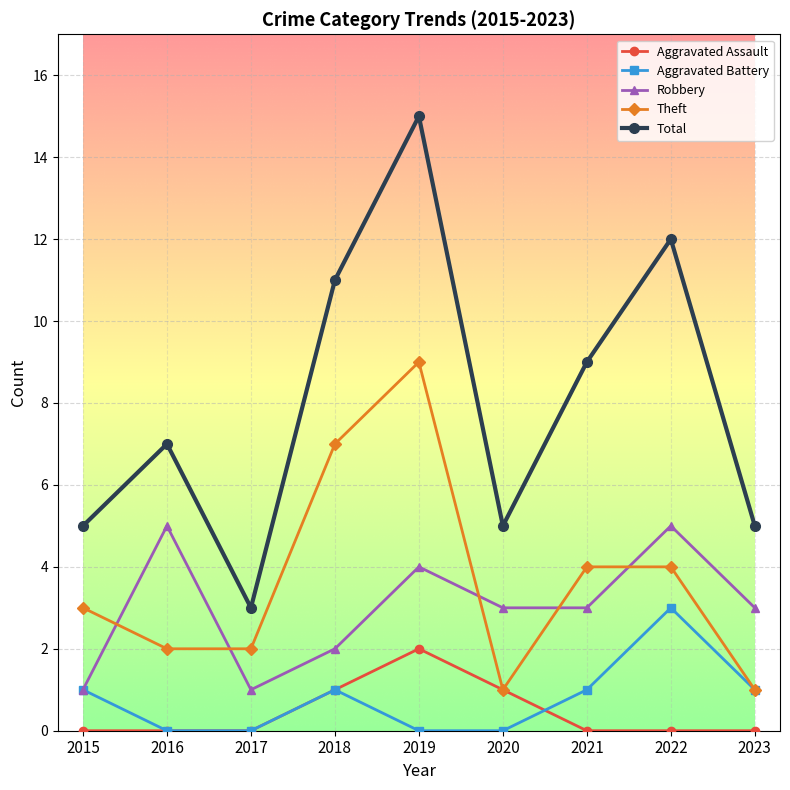

True or false: Aggravated Battery has more than 1 interior local peaks.

True